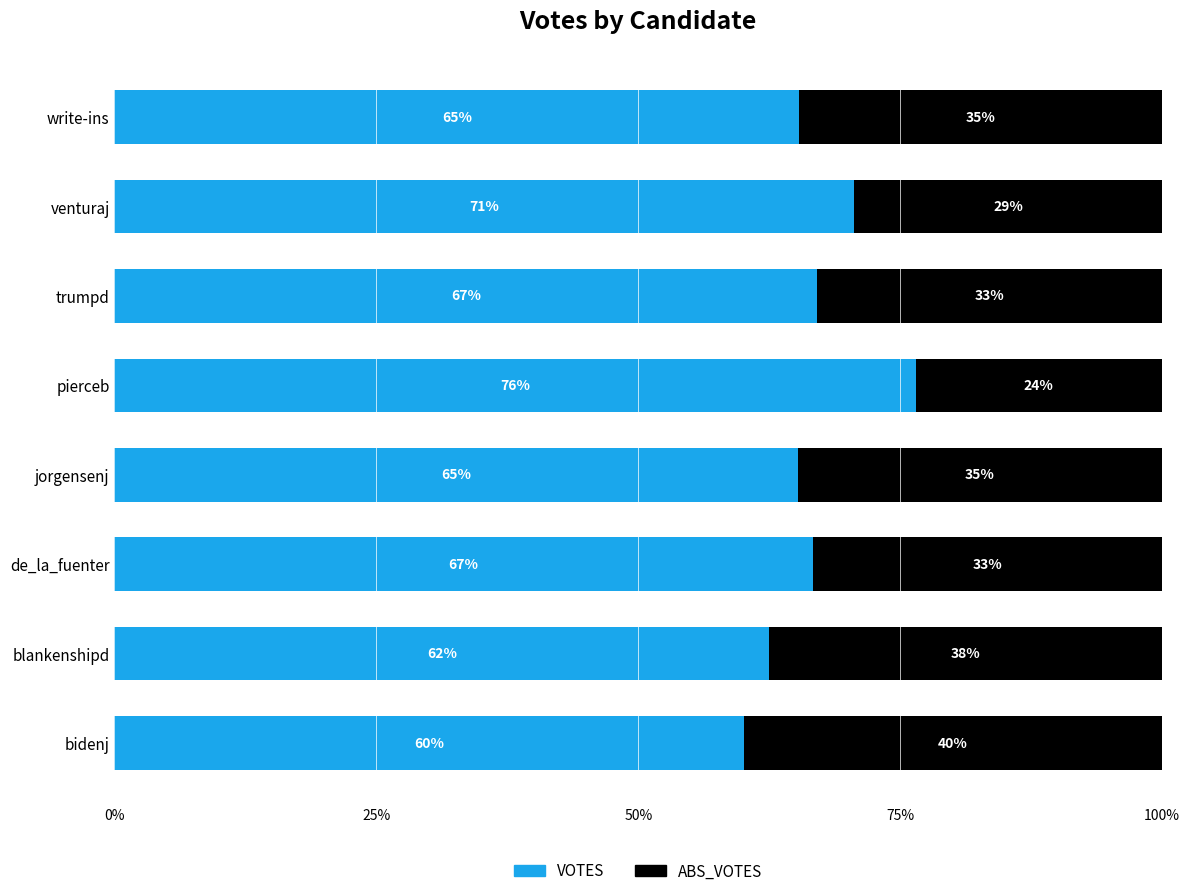

True or false: VOTES has a value of 30.9 at venturaj.

False